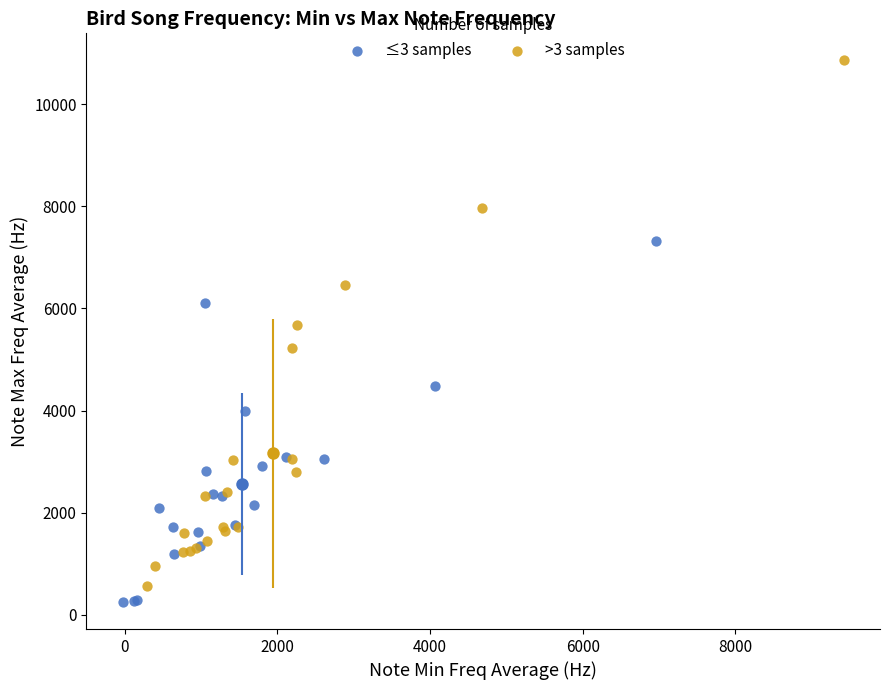

Which series has the largest Y range (max minus min)?

>3 samples